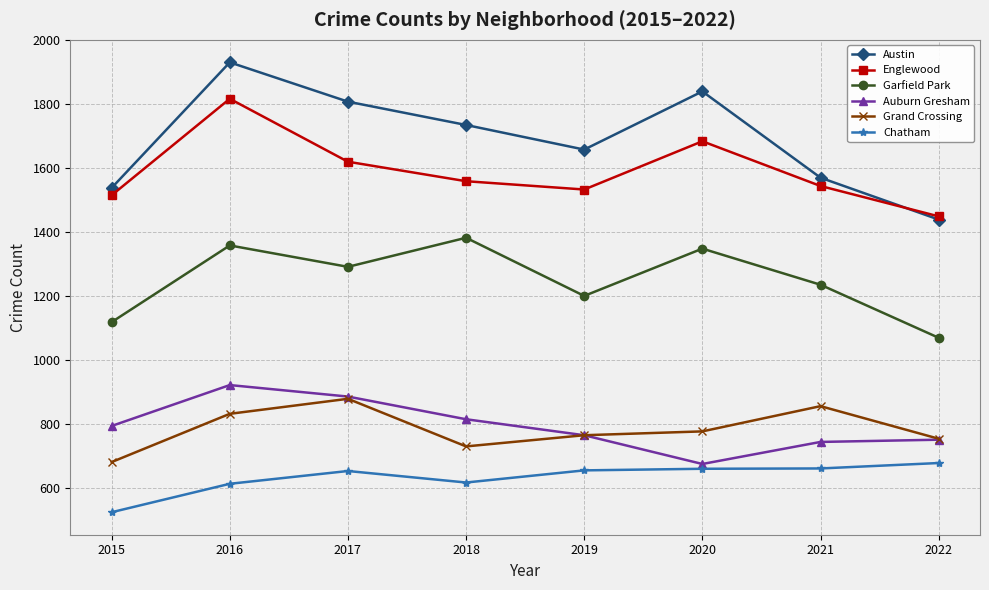

True or false: Garfield Park has a value of 1069 at 2022.

True